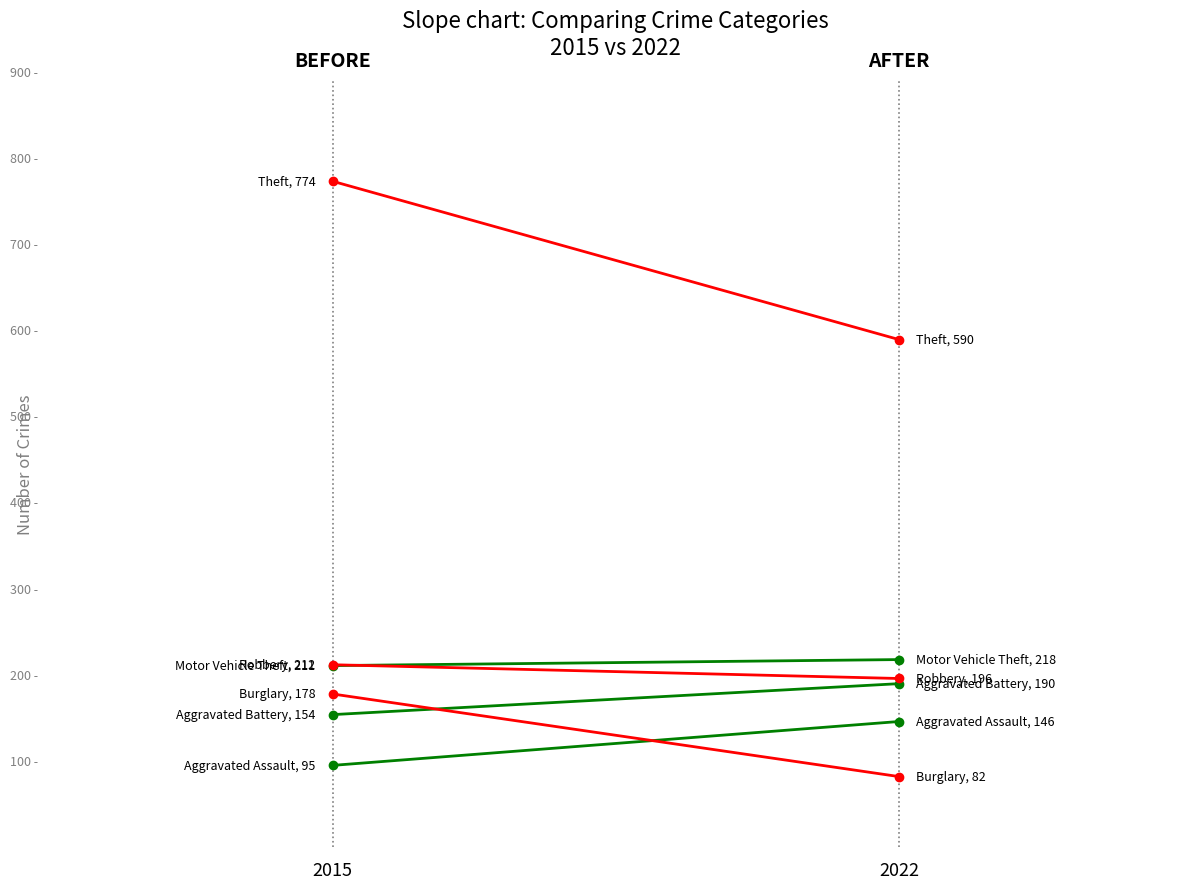

How many Aggravated Battery values are between 154 and 190?

2